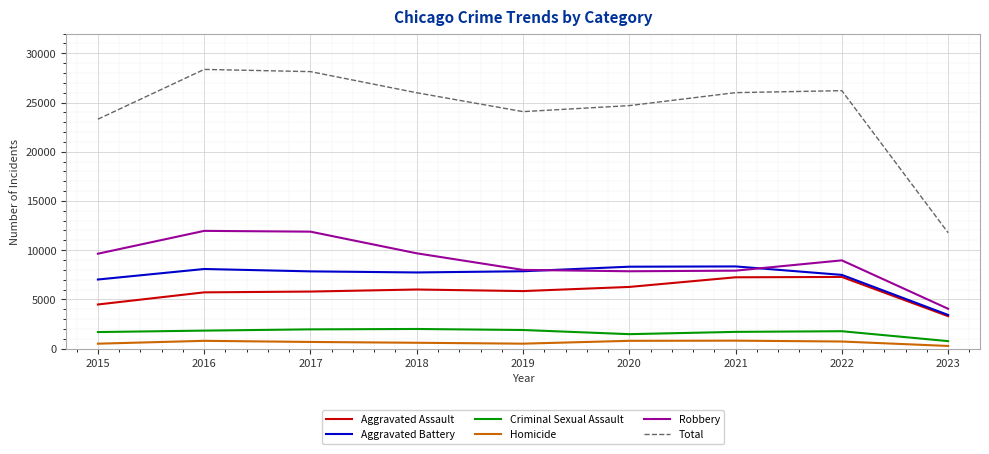

Which series has the widest spread of values?

Total